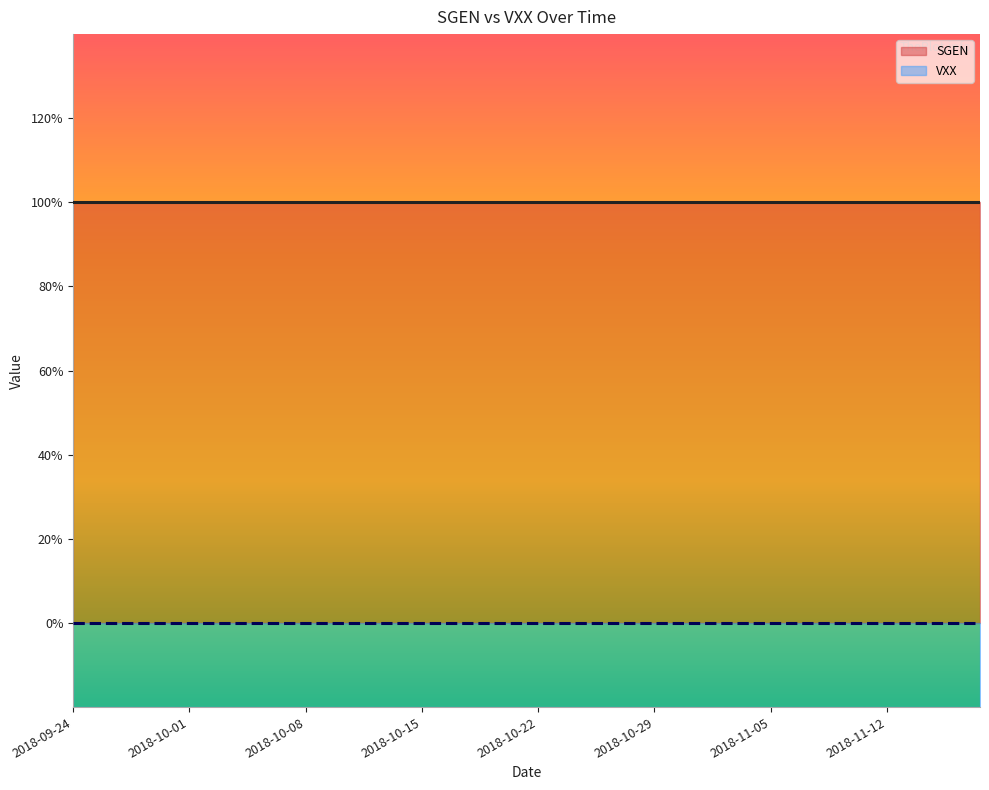

Which series has the widest spread of values?

SGEN